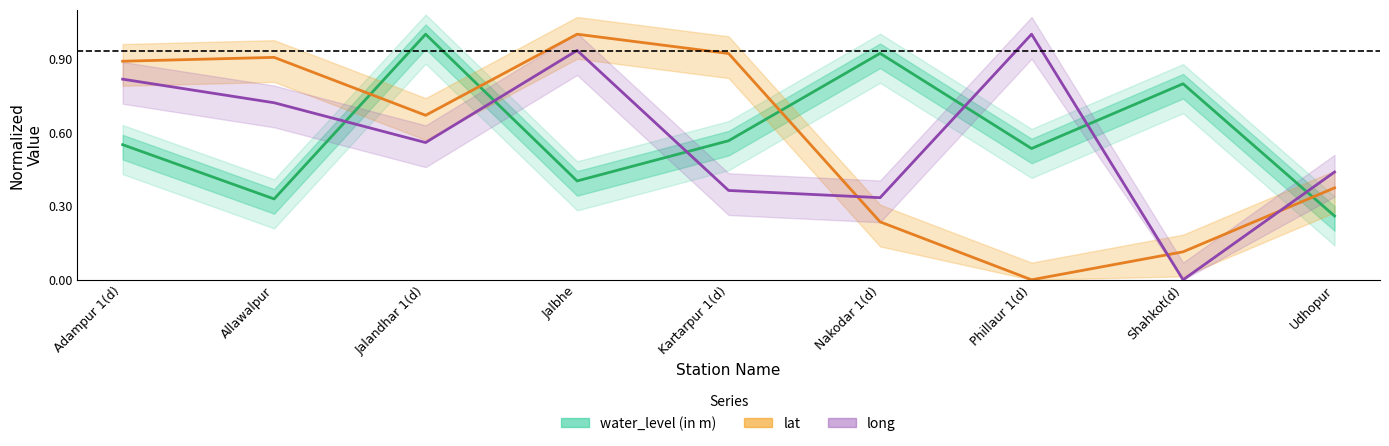

Reading left to right, what are all the values shown in this chart?

water_level (in m): 0.6	0.3	1.0	0.4	0.6	0.9	0.5	0.8	0.3
lat: 0.9	0.9	0.7	1.0	0.9	0.2	0.0	0.1	0.4
long: 0.8	0.7	0.6	0.9	0.4	0.3	1.0	0.0	0.4